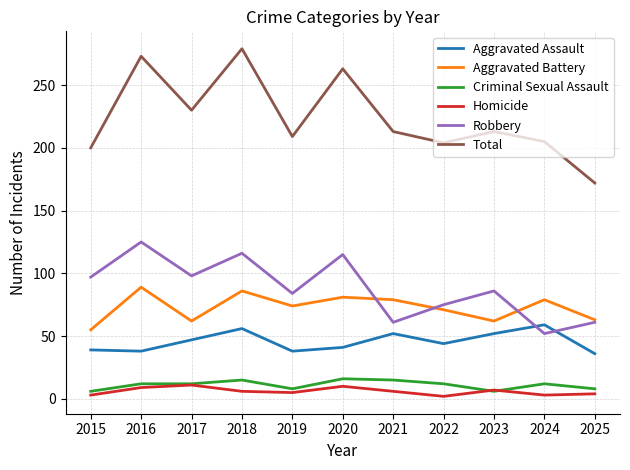

True or false: Aggravated Assault has a value of 52 at 2023.

True